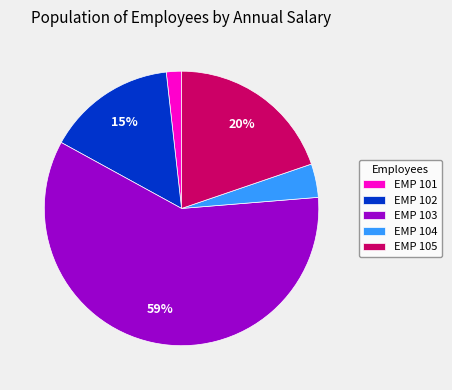

Rank the categories by value from highest to lowest.

EMP 103, EMP 105, EMP 102, EMP 104, EMP 101